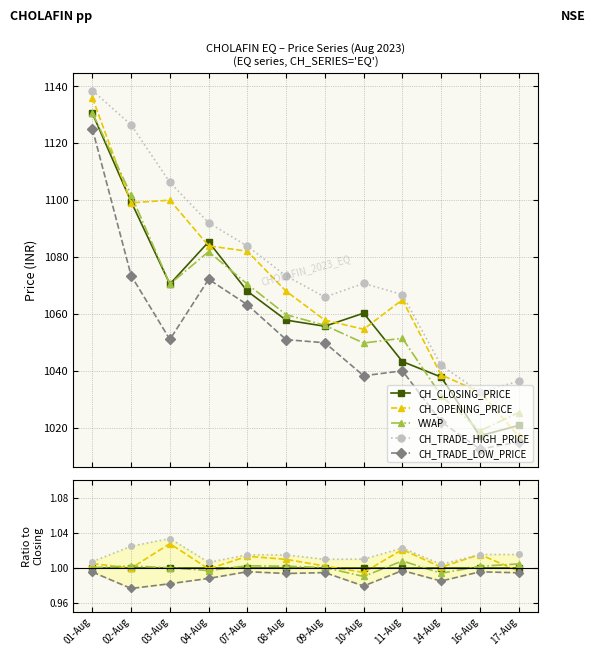

What is the smallest value displayed?

1.0